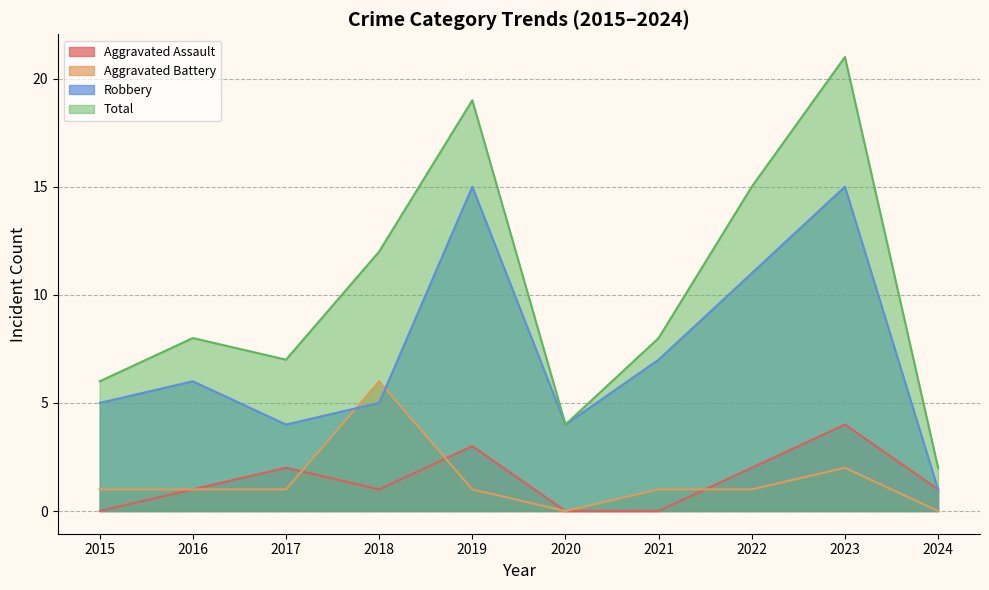

Rank the categories by Robbery value from highest to lowest.

2019, 2023, 2022, 2021, 2016, 2015, 2018, 2017, 2020, 2024